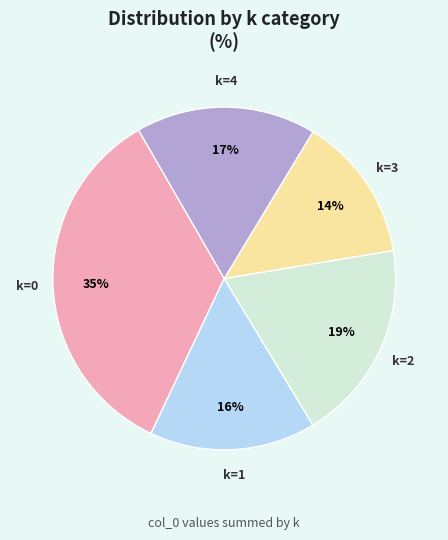

Between k=0 and k=2, which is larger?

k=0